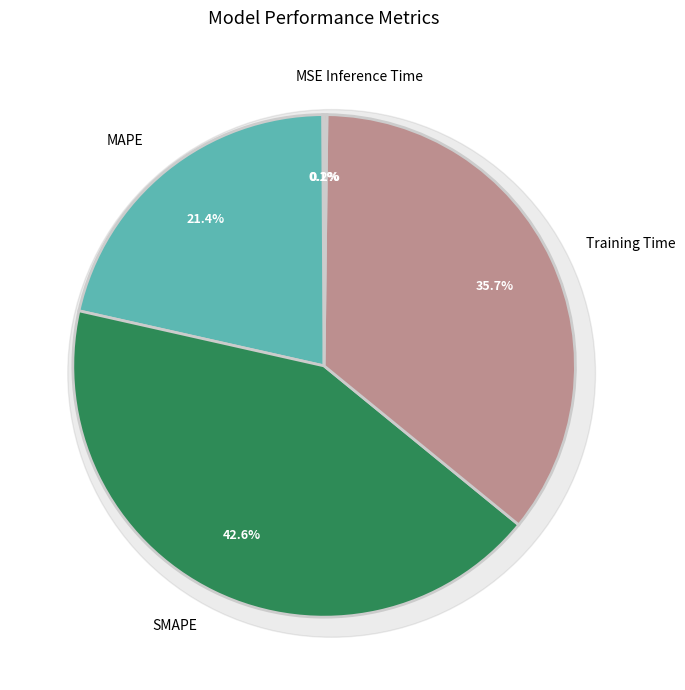

Which category has the biggest portion of the pie?

SMAPE